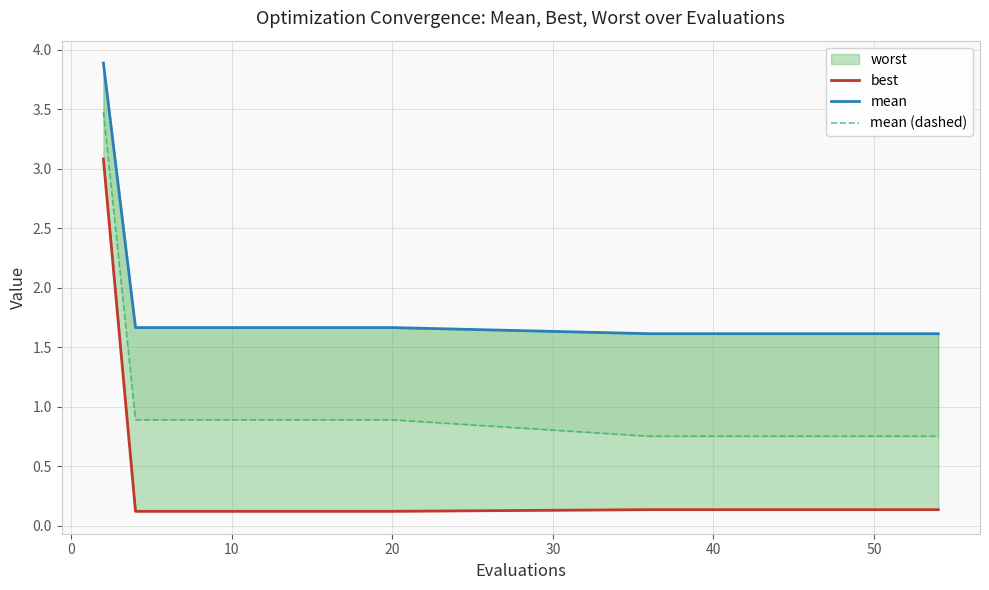

What is the difference between the maximum and minimum values in the mean series?

2.3